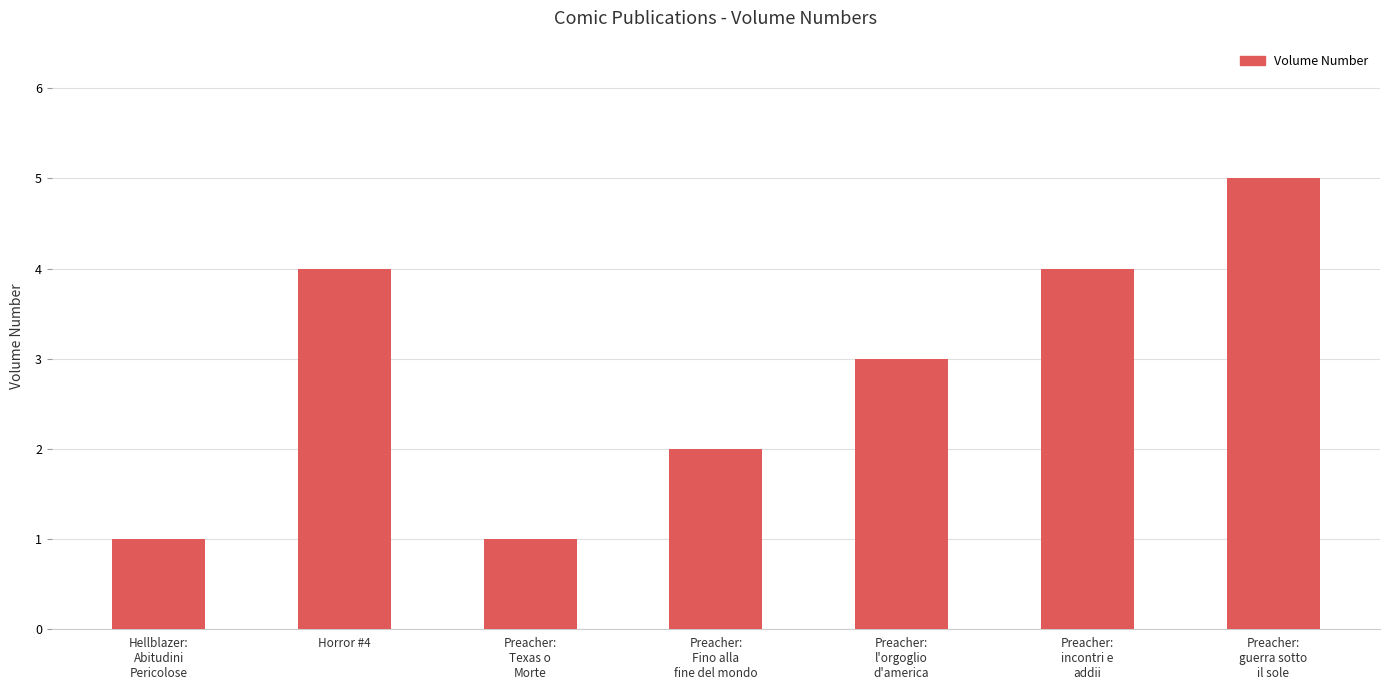

True or false: the data shows 4 at Horror #4.

True